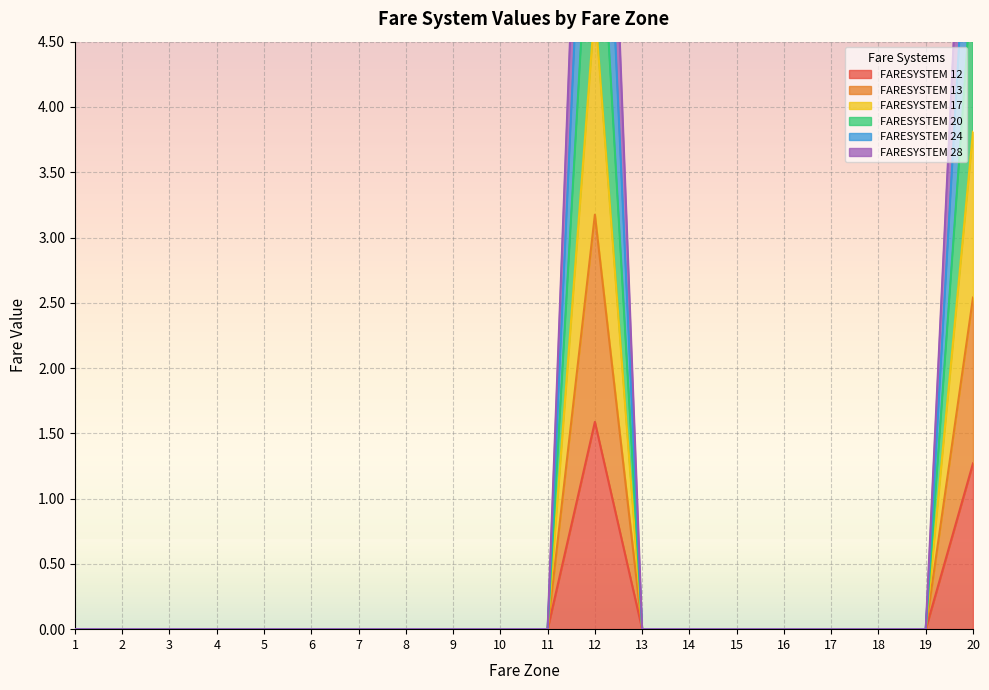

At which label is FARESYSTEM 20 closest to 3?

20